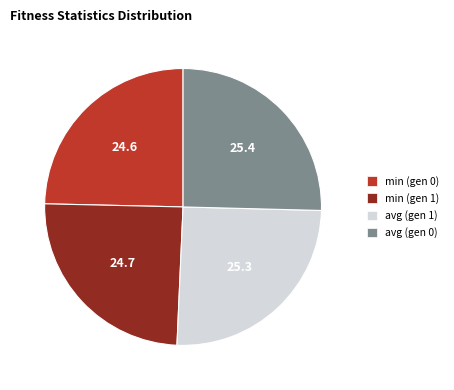

Combined, do avg (gen 0) and avg (gen 1) account for over 50%?

Yes